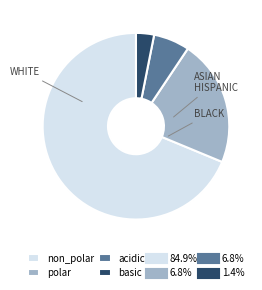

Does any single category account for the majority?

Yes